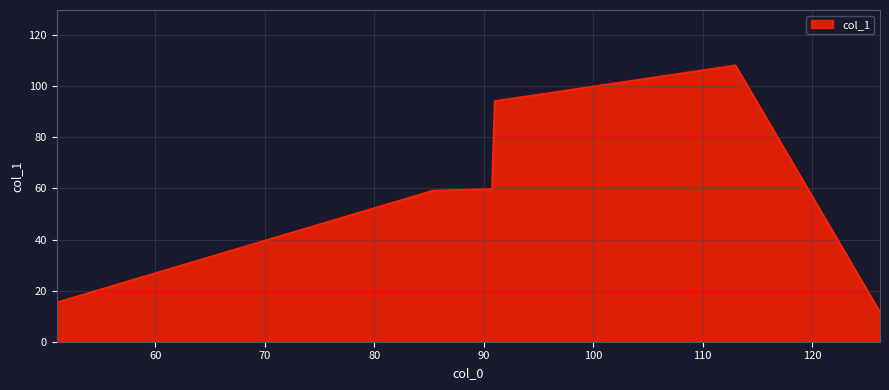

What is the difference between the maximum and minimum values?

96.6